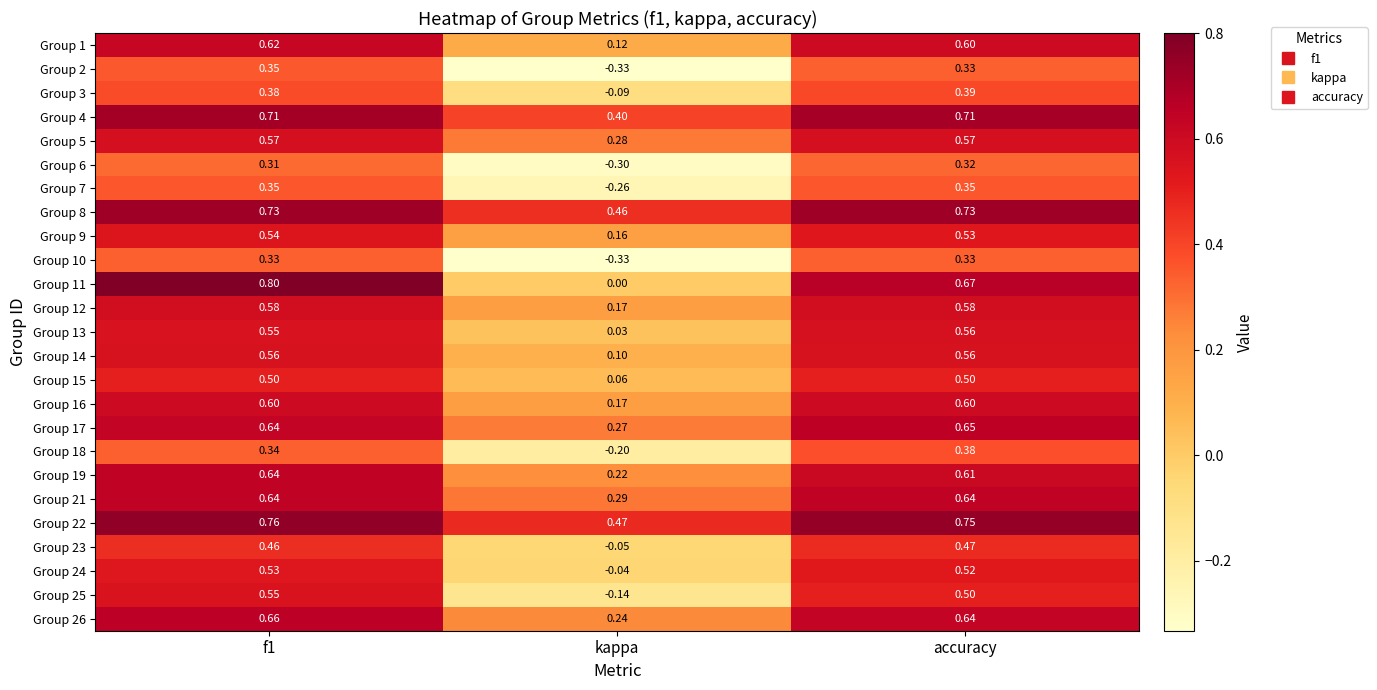

At which category does the chart reach its minimum across all series?

kappa